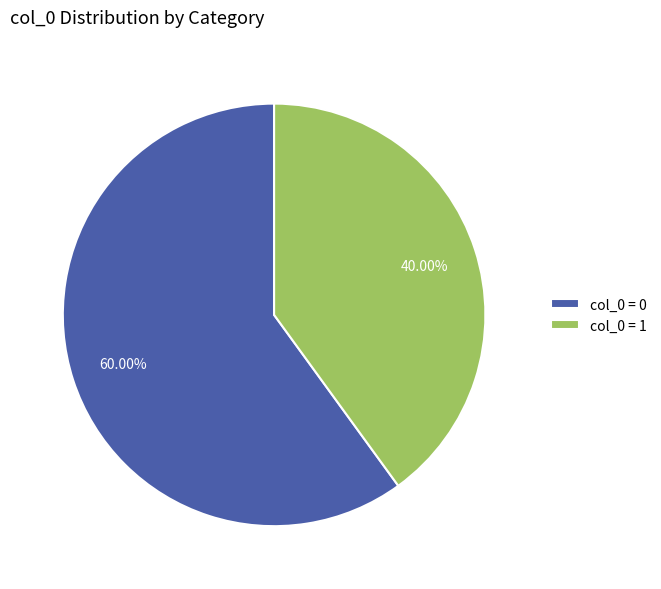

Which category accounts for the majority?

col_0 = 0